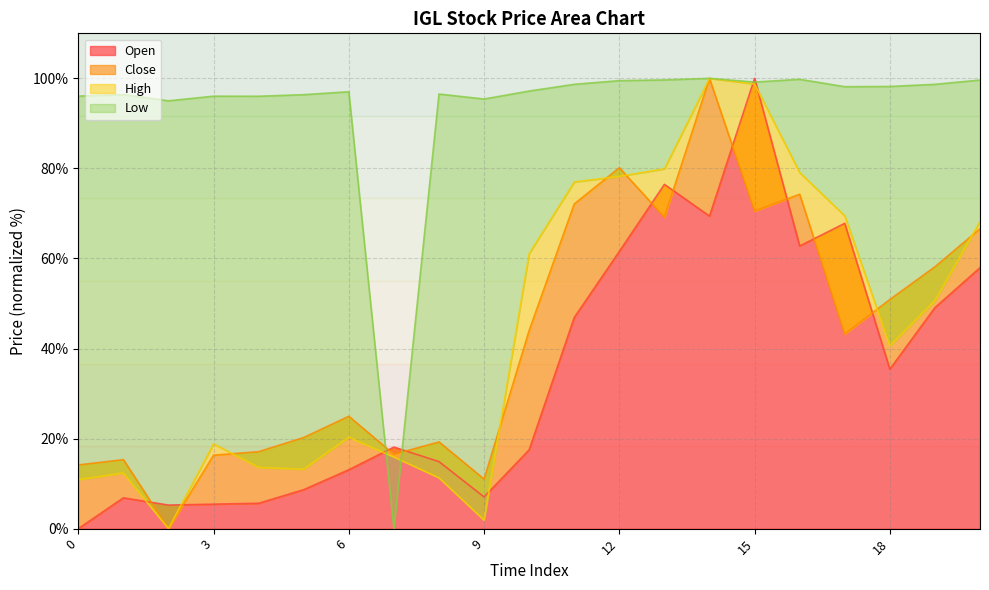

What is the difference between the second highest and minimum values in the Low series?

99.8